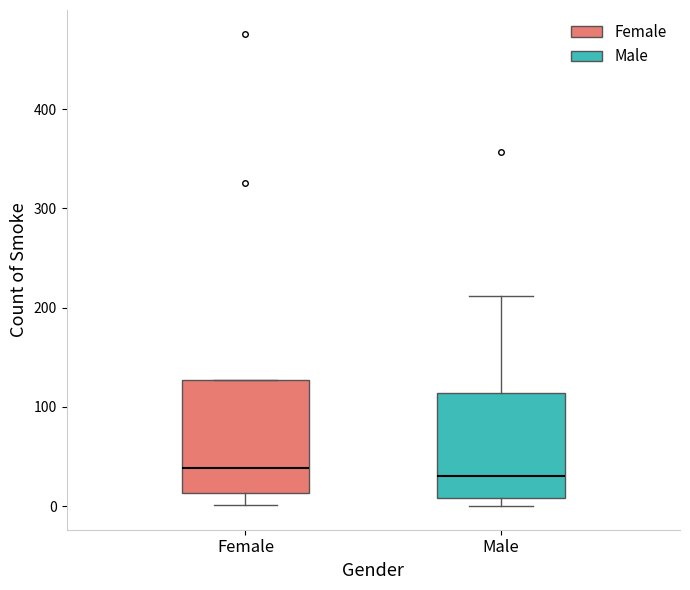

Reading left to right, transcribe this box plot: for each box, give where its median line is, the range the box spans, and where its two whiskers end, as read against the y-axis. The values are not printed on the chart, so give them approximately, as read against the axis.

Female: median 40, box 10 to 130, whiskers 0 to 130
Male: median 30, box 10 to 110, whiskers 0 to 210